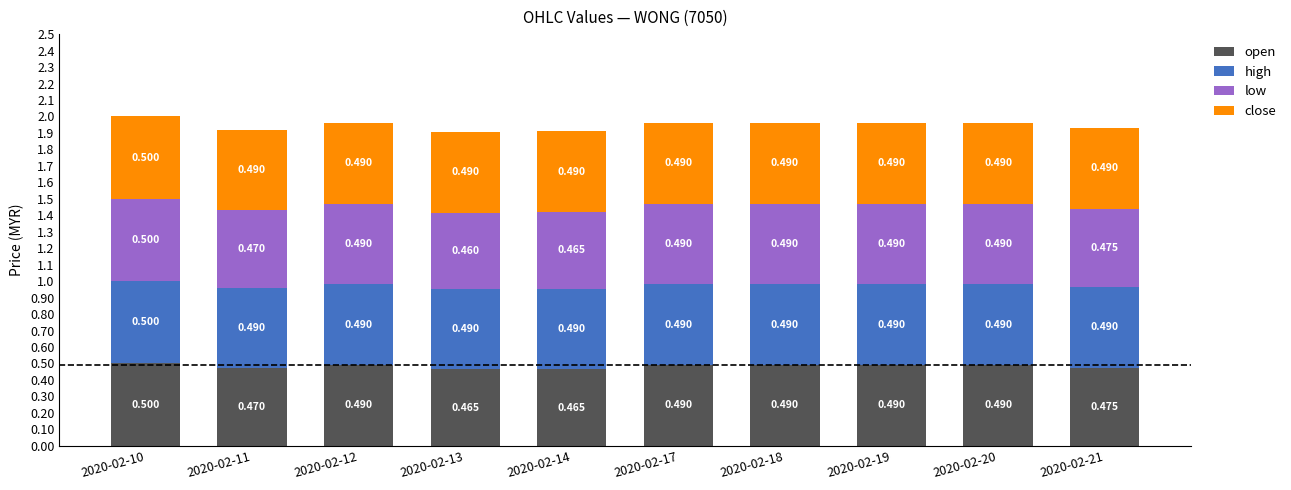

Between 2020-02-21 and 2020-02-14, which is larger?

2020-02-21